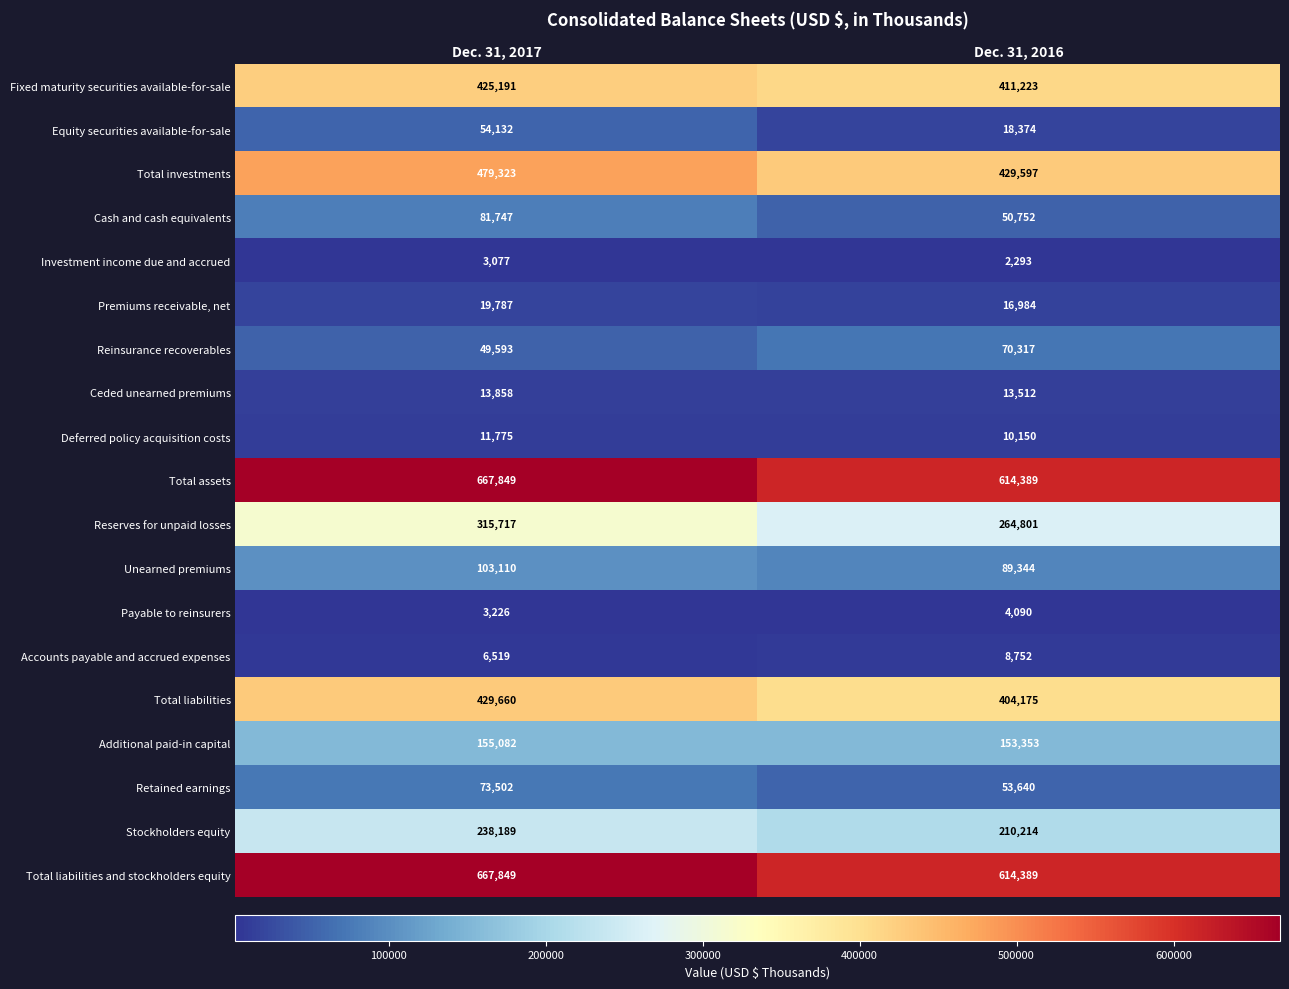

What is the difference between the maximum and minimum values in the Retained earnings series?

19862